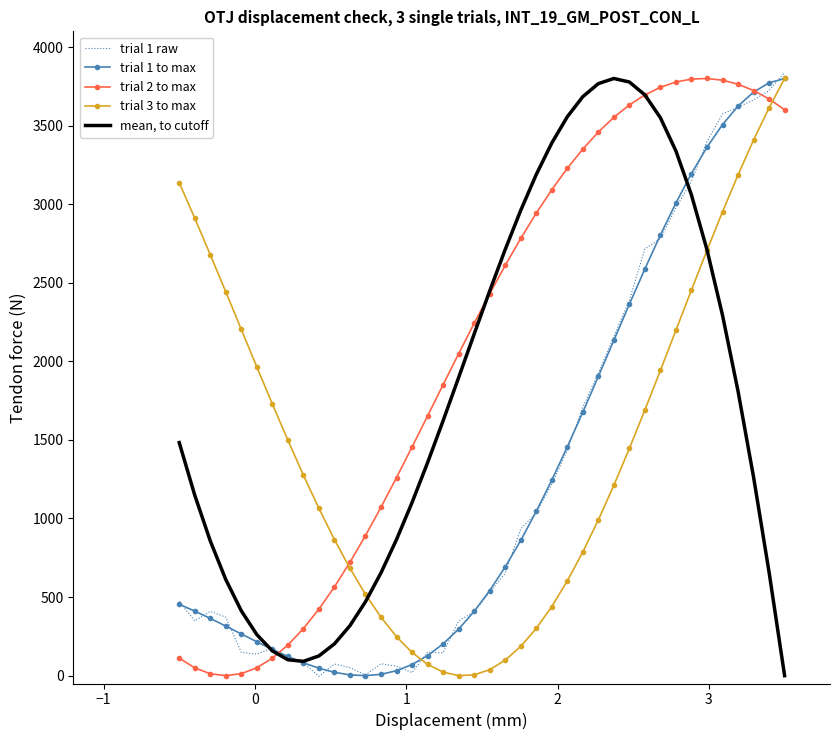

What is the smallest value displayed?

-3.9